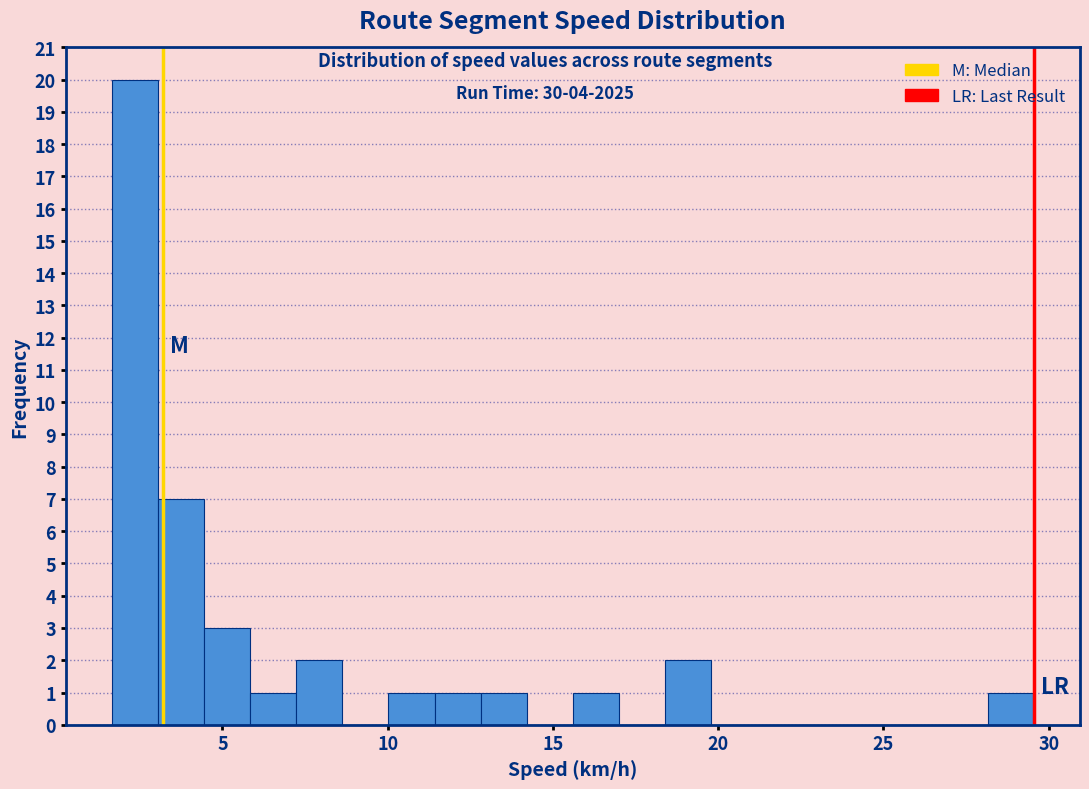

Around what value on the x-axis is the tallest bar? Give the approximate position of its centre, as read against the axis.

2.5